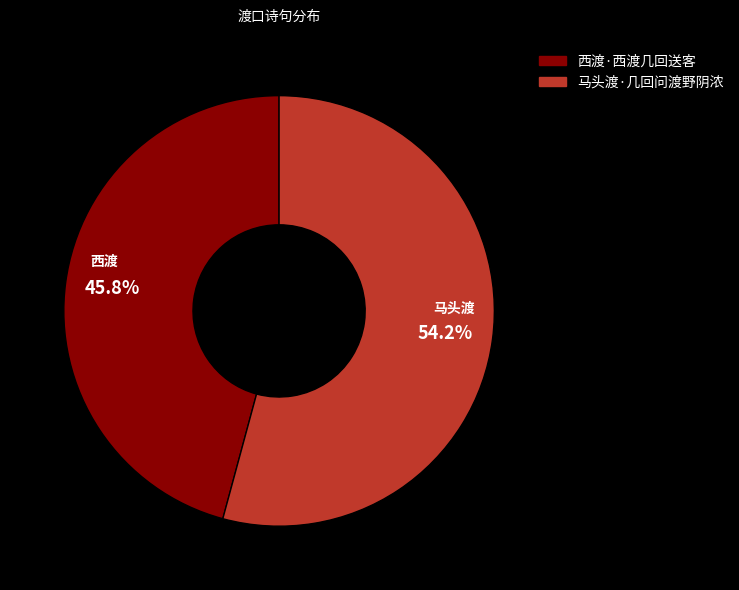

To the nearest percent, what is the difference between the largest and smallest slice percentages?

8%